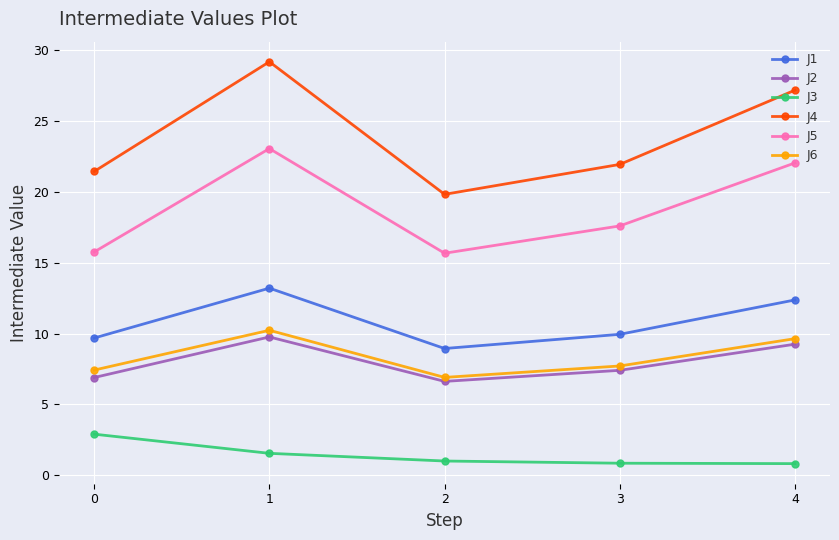

What is the approximate value of J4 at 4?

27.2